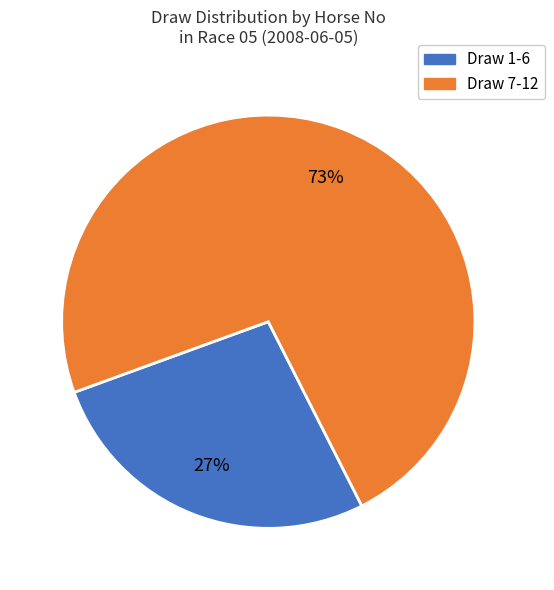

Which has a higher value, Draw 7-12 or Draw 1-6?

Draw 7-12